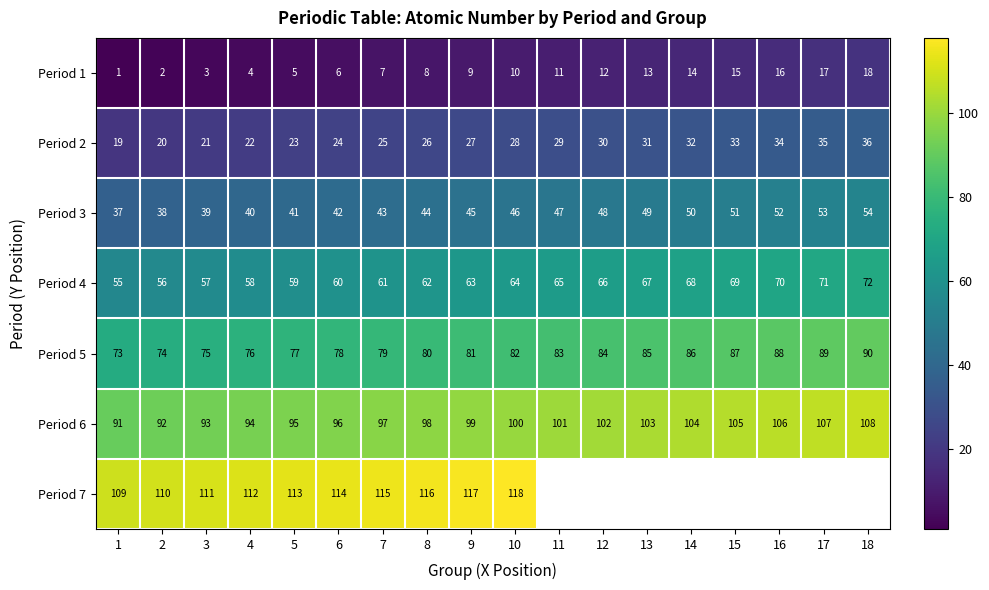

Which category has the highest value across all series?

10